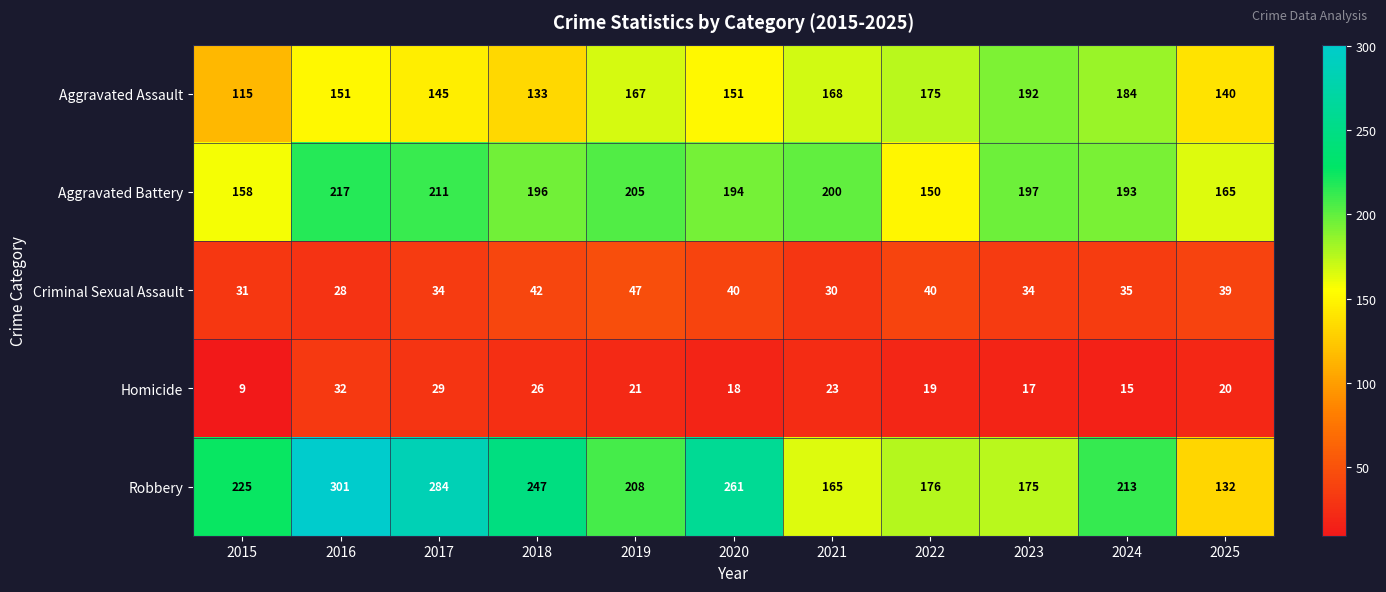

What is the sum of the Robbery values at 2018 and 2020?

508